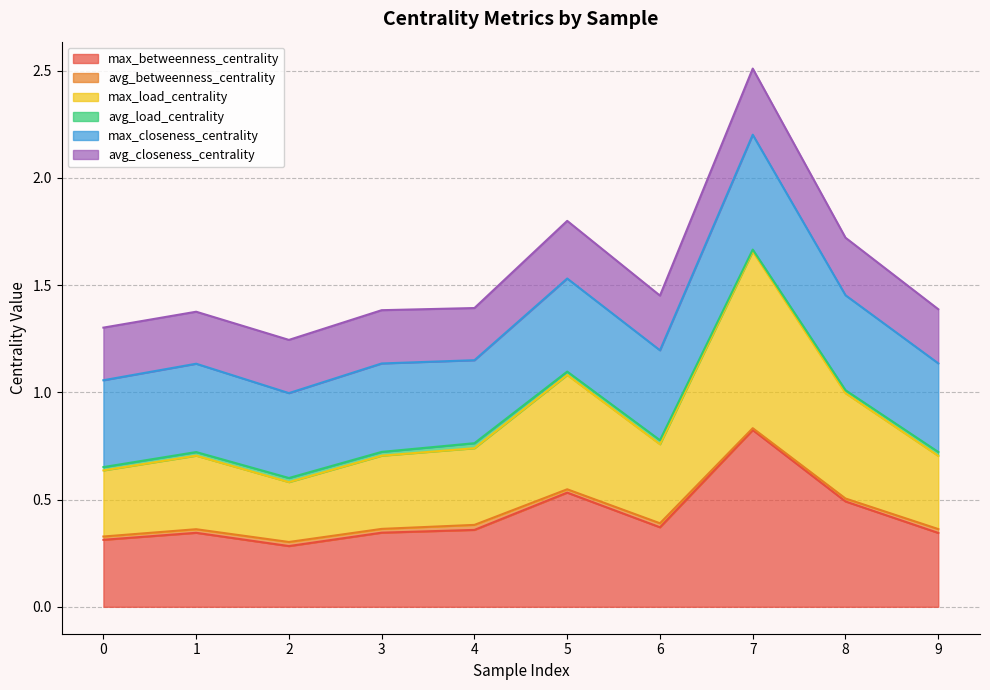

Does the chart have visible grid lines?

Yes